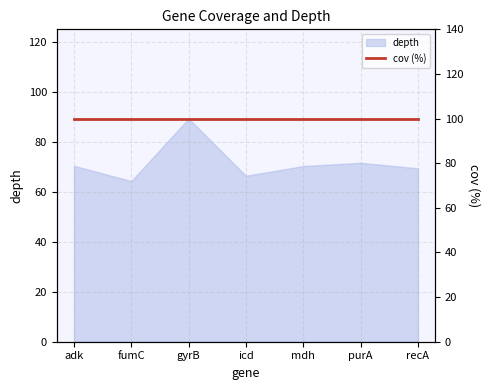

At which category does the chart reach its minimum across all series?

fumC